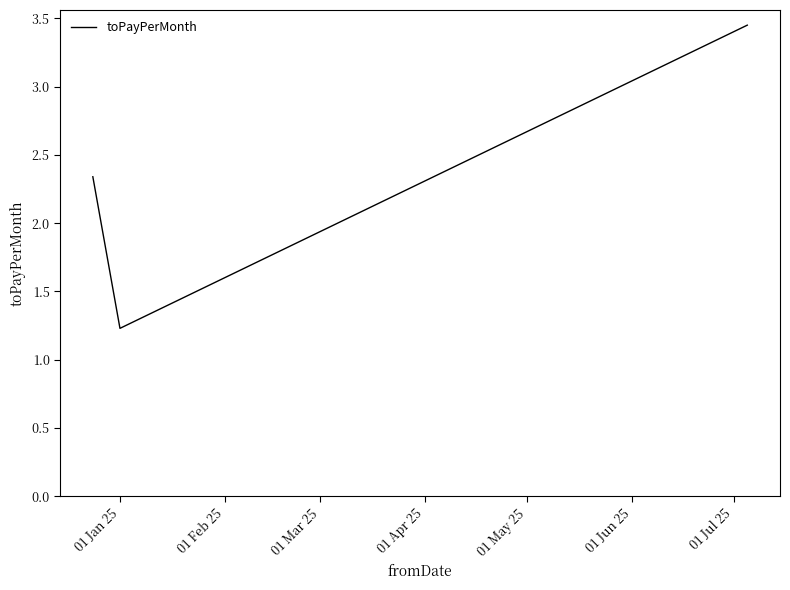

What is the smallest value displayed?

1.2